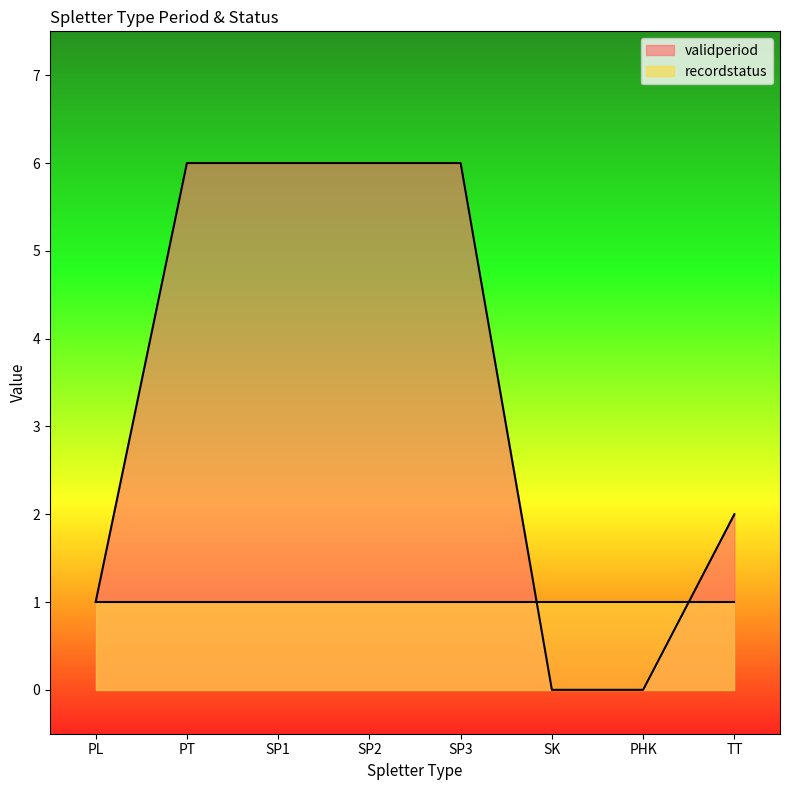

Reading left to right, extract all data points from this chart.

1	6	6	6	6	0	0	2